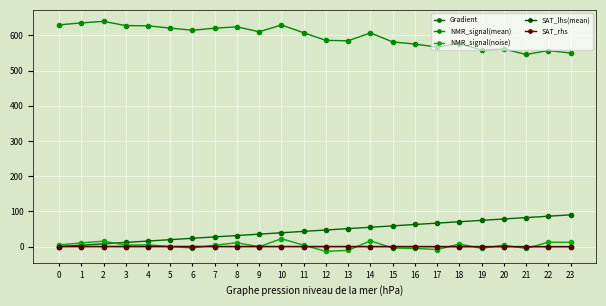

True or false: SAT_lhs(mean) and Gradient intersect in this chart.

False